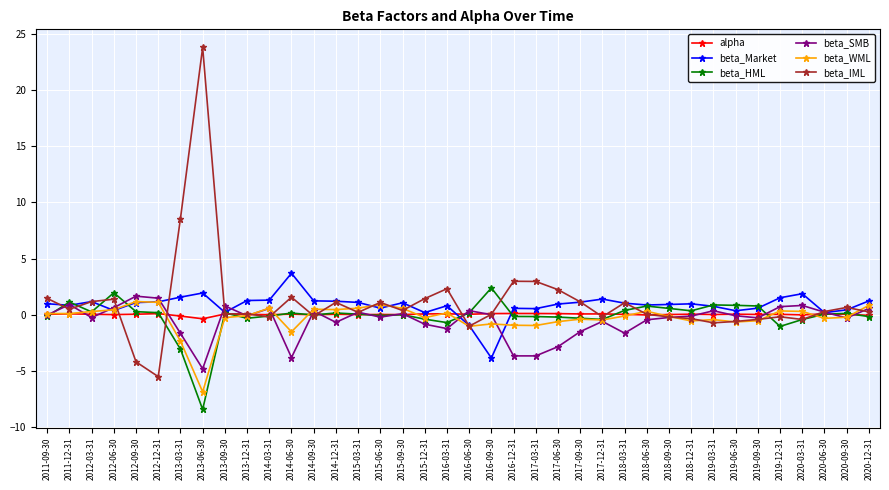

What is the value of the alpha point at the 21st from the left?

0.1